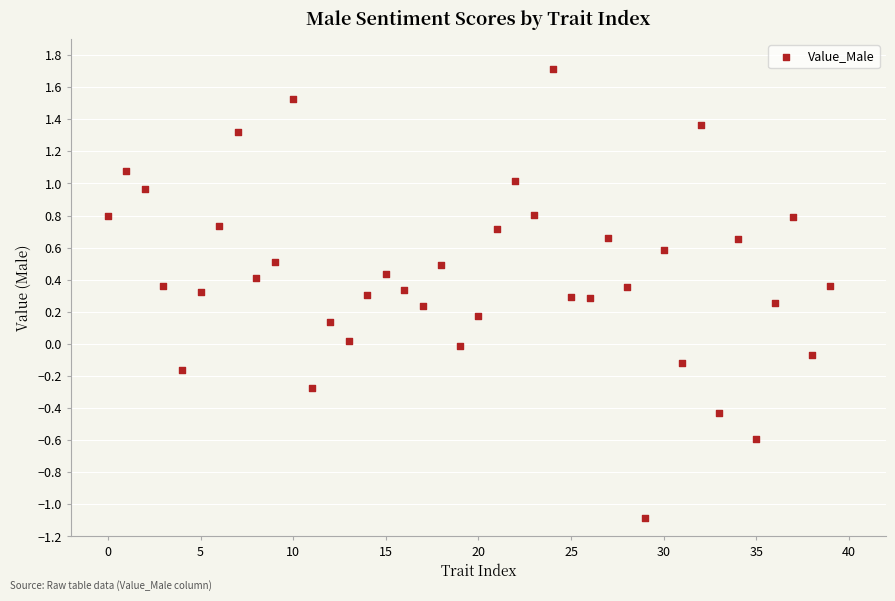

What is the range of Y values (max minus min)?

2.8